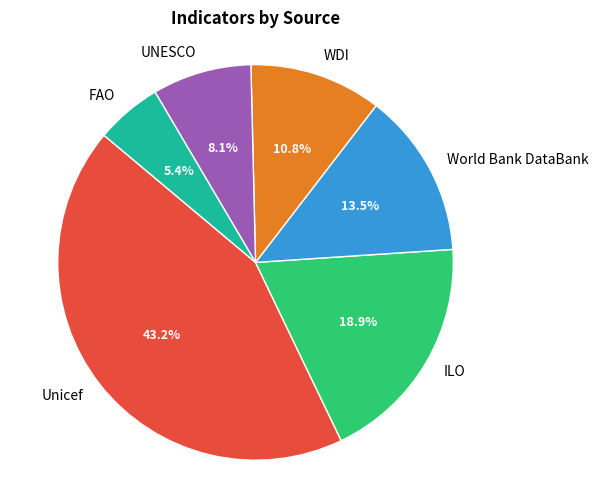

Do FAO and UNESCO together represent more than half of the pie?

No